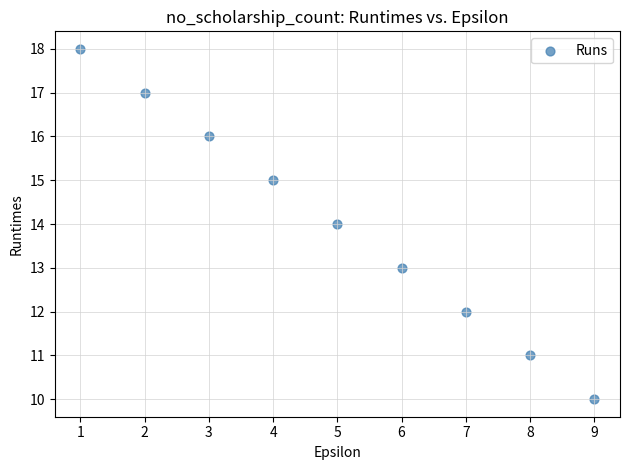

What is the average Y value?

14